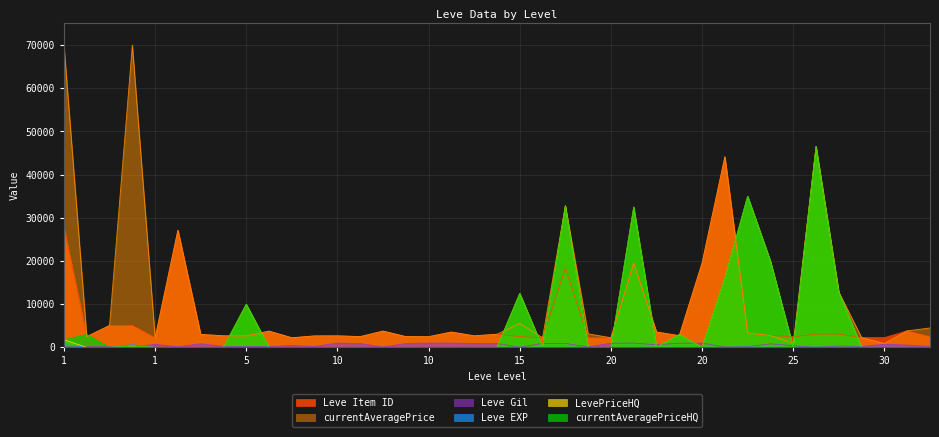

The Leve Gil series shows 105 at 1. True or false?

False